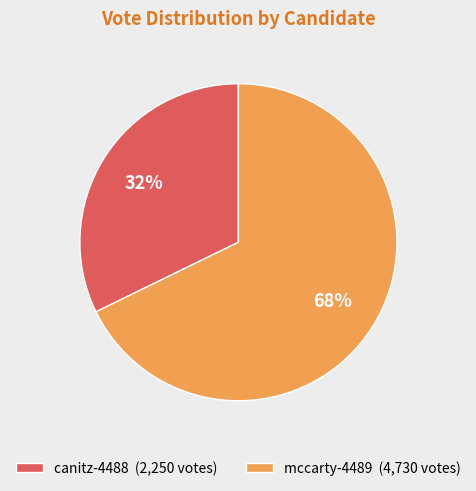

True or false: mccarty-4489 accounts for 68% of the total.

True